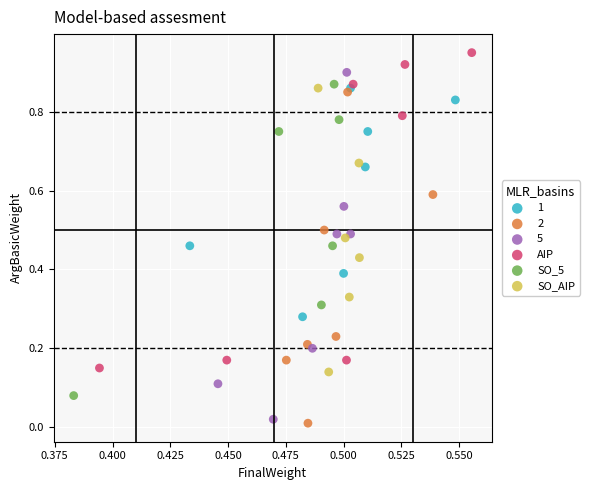

Which series reaches the maximum Y coordinate?

AIP